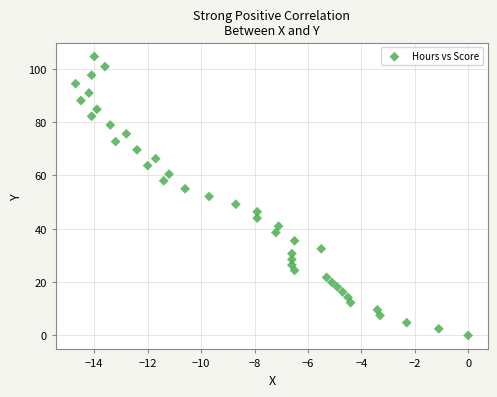

What is the range of Y values (max minus min)?

104.6